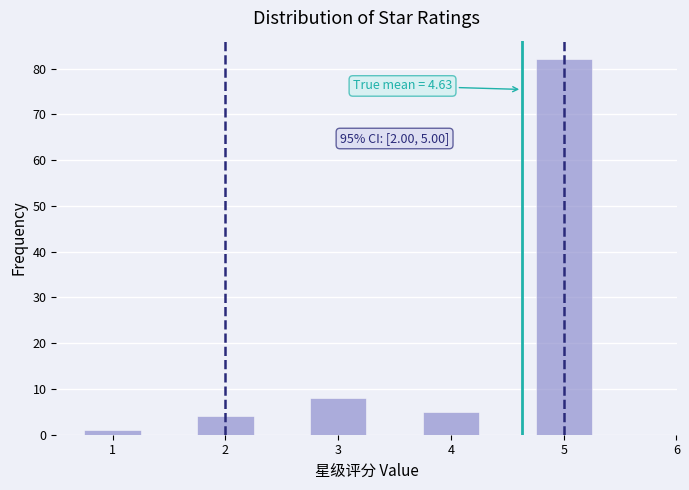

Which range on the x-axis has the tallest bar?

4.75 to 5.25